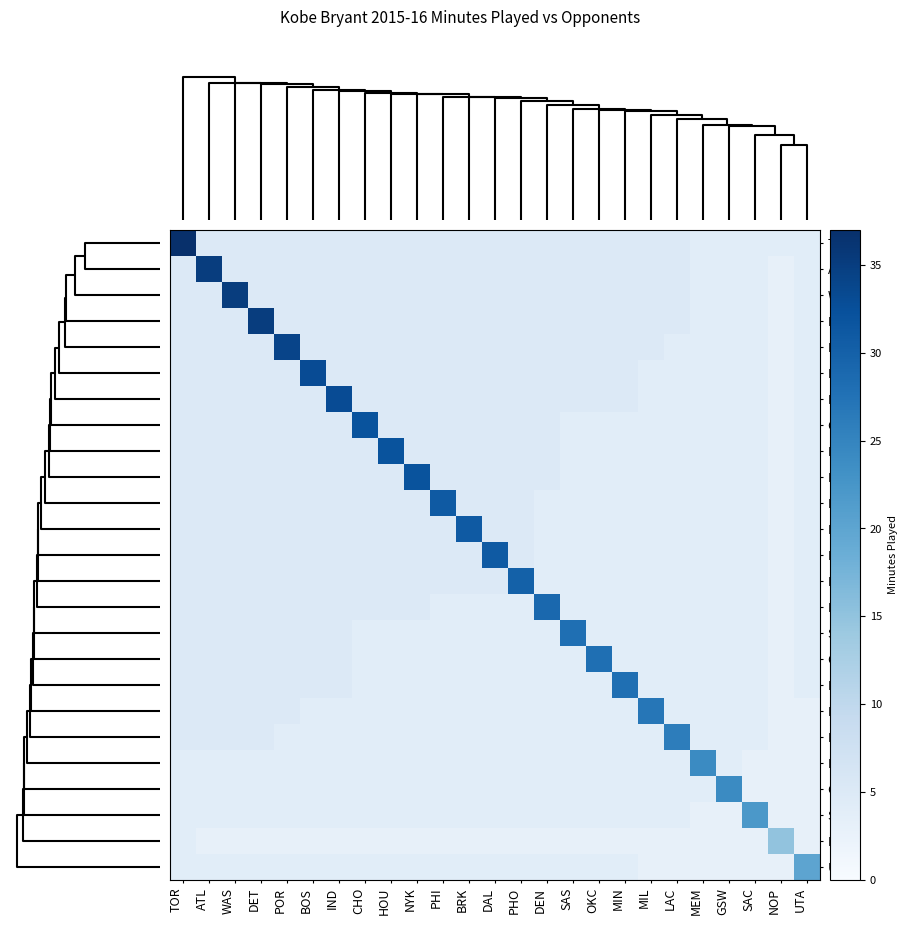

How many series are shown in this chart?

25